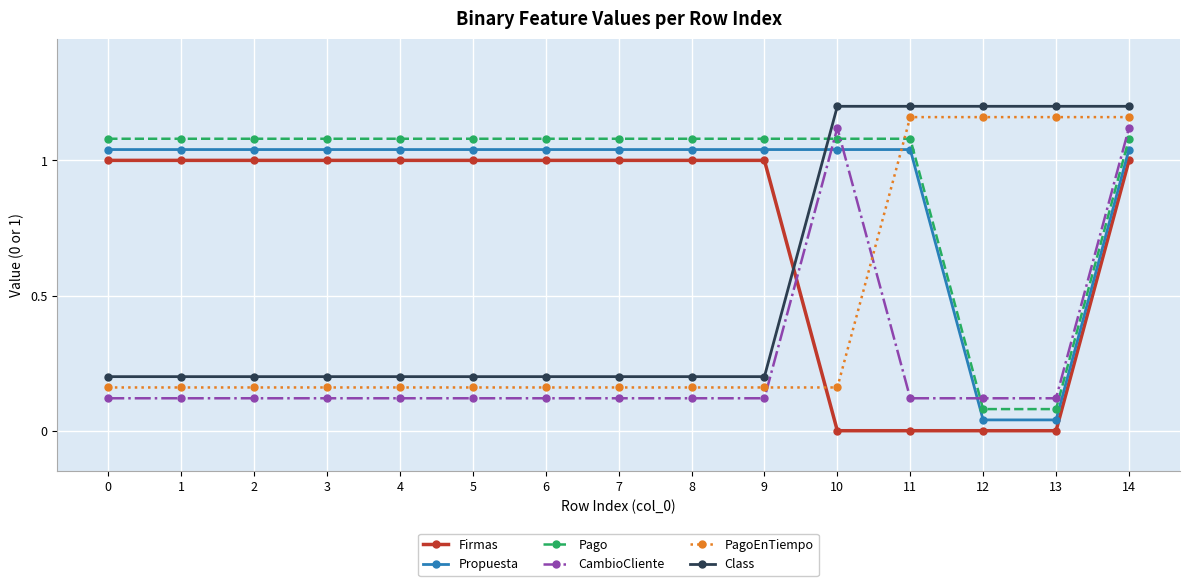

What is the minimum value for Class?

0.2